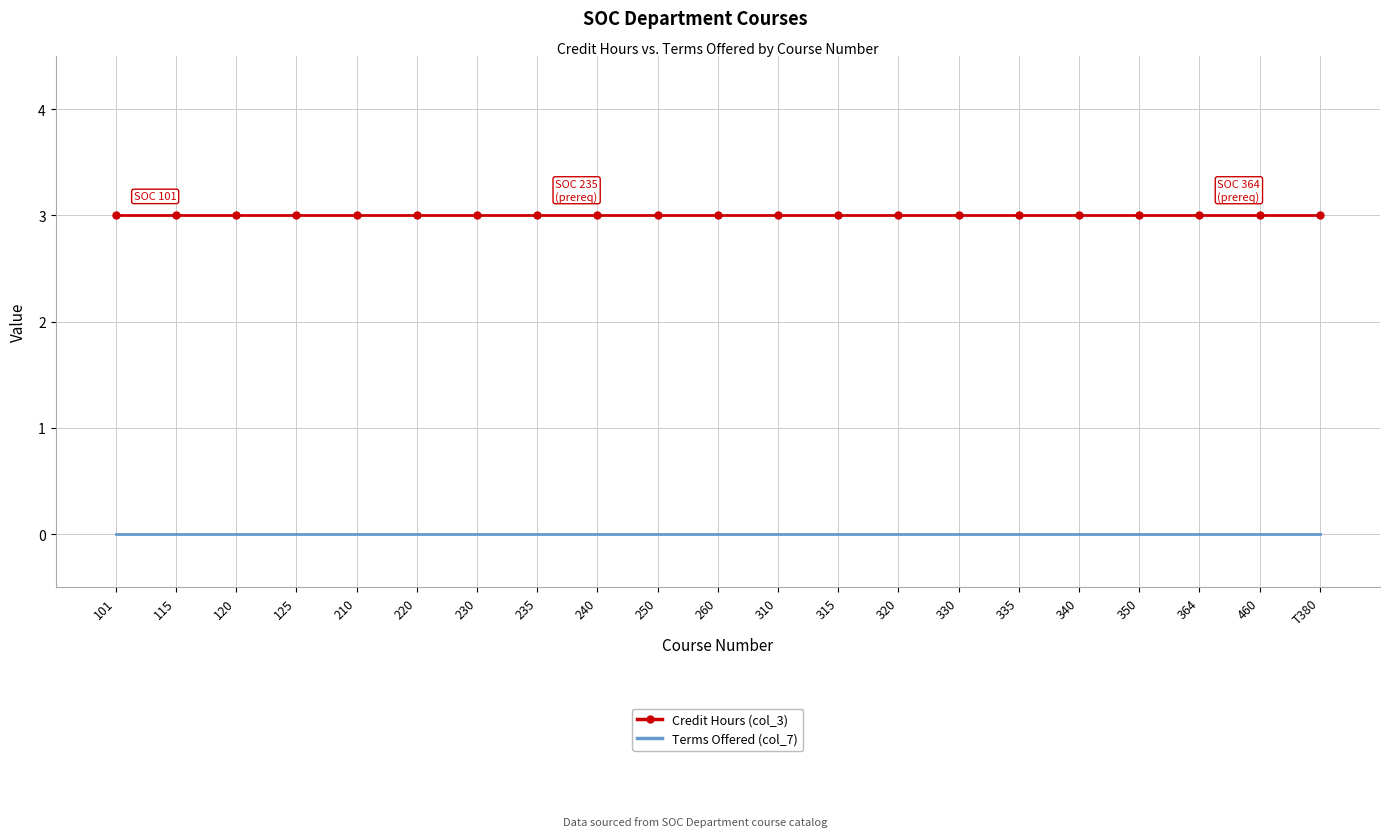

What position from the right is 330?

7